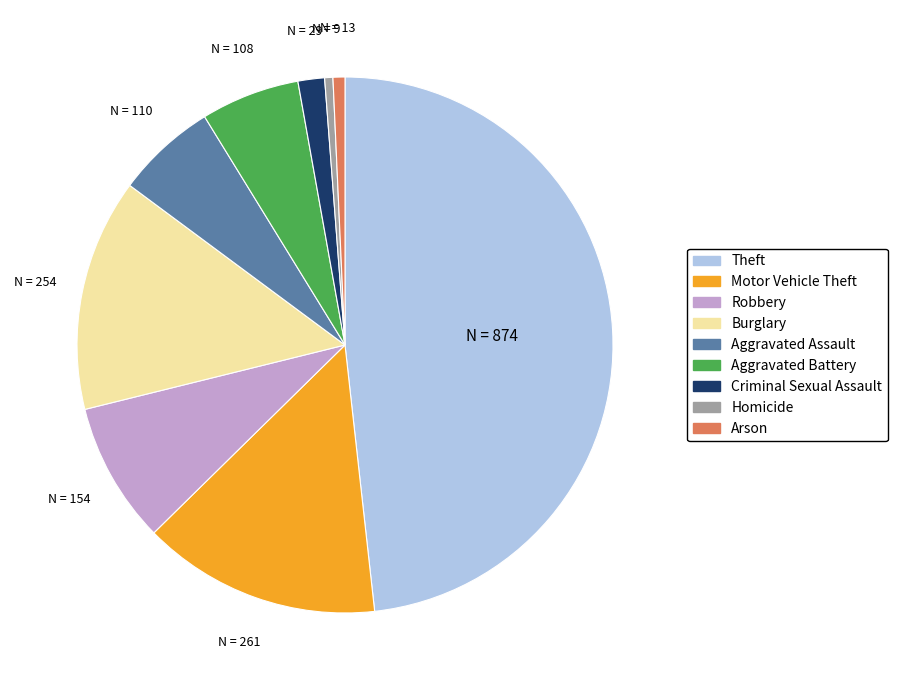

Does any single category account for the majority?

No